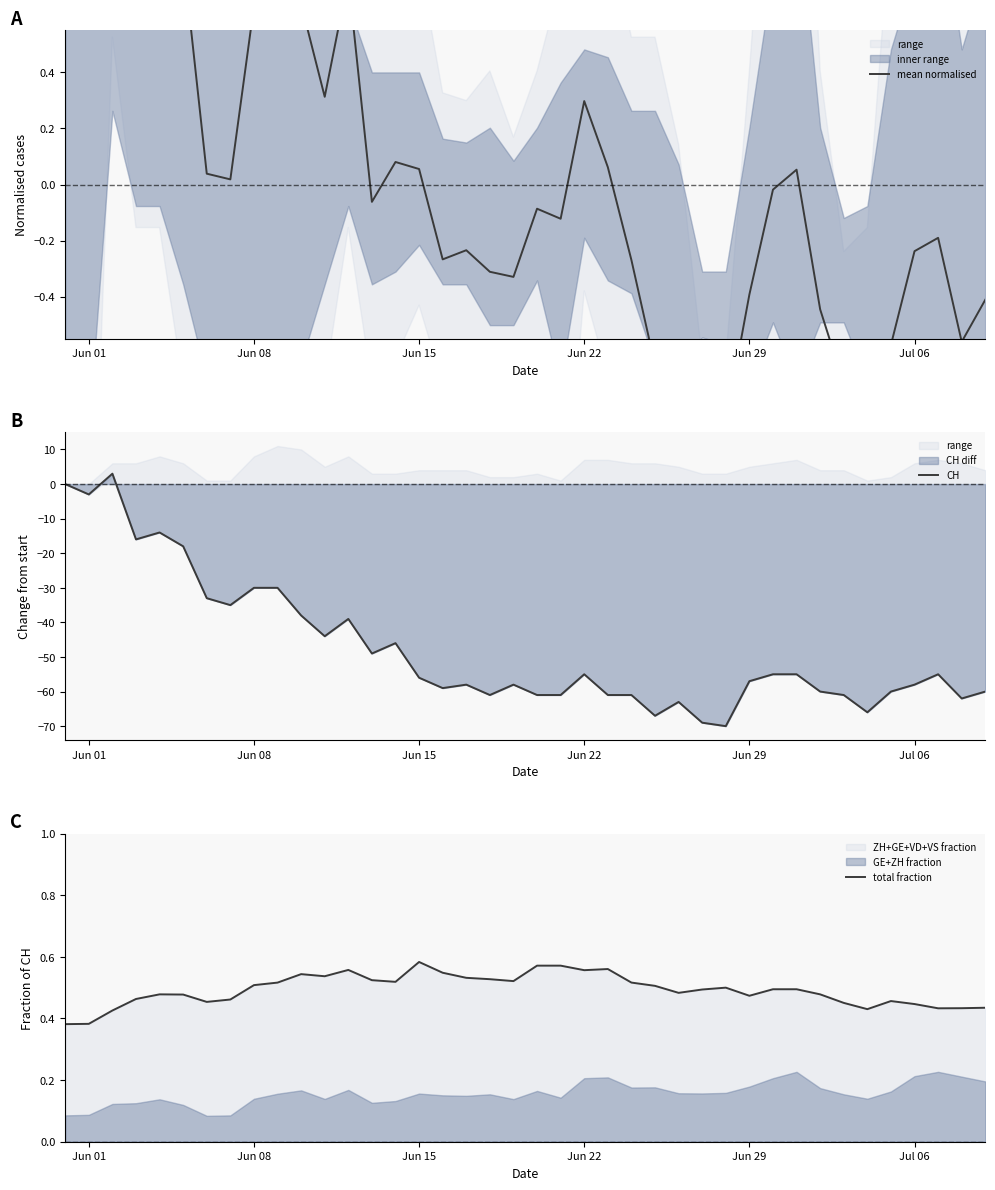

Reading right to left, list all the values displayed in this chart.

mean normalised: -0.4	-0.6	-0.2	-0.2	-0.6	-1.0	-0.7	-0.4	0.1	-0.0	-0.4	-0.8	-0.8	-0.6	-0.6	-0.3	0.1	0.3	-0.1	-0.1	-0.3	-0.3	-0.2	-0.3	0.1	0.1	-0.1	0.7	0.3	0.6	0.7	0.6	0.0	0.0	0.8	1.1	0.8	1.3	0.7	0.8
CH: -60.0	-62.0	-55.0	-58.0	-60.0	-66.0	-61.0	-60.0	-55.0	-55.0	-57.0	-70.0	-69.0	-63.0	-67.0	-61.0	-61.0	-55.0	-61.0	-61.0	-58.0	-61.0	-58.0	-59.0	-56.0	-46.0	-49.0	-39.0	-44.0	-38.0	-30.0	-30.0	-35.0	-33.0	-18.0	-14.0	-16.0	3.0	-3.0	0.0
total fraction: 0.4	0.4	0.4	0.4	0.5	0.4	0.5	0.5	0.5	0.5	0.5	0.5	0.5	0.5	0.5	0.5	0.6	0.6	0.6	0.6	0.5	0.5	0.5	0.5	0.6	0.5	0.5	0.6	0.5	0.5	0.5	0.5	0.5	0.5	0.5	0.5	0.5	0.4	0.4	0.4